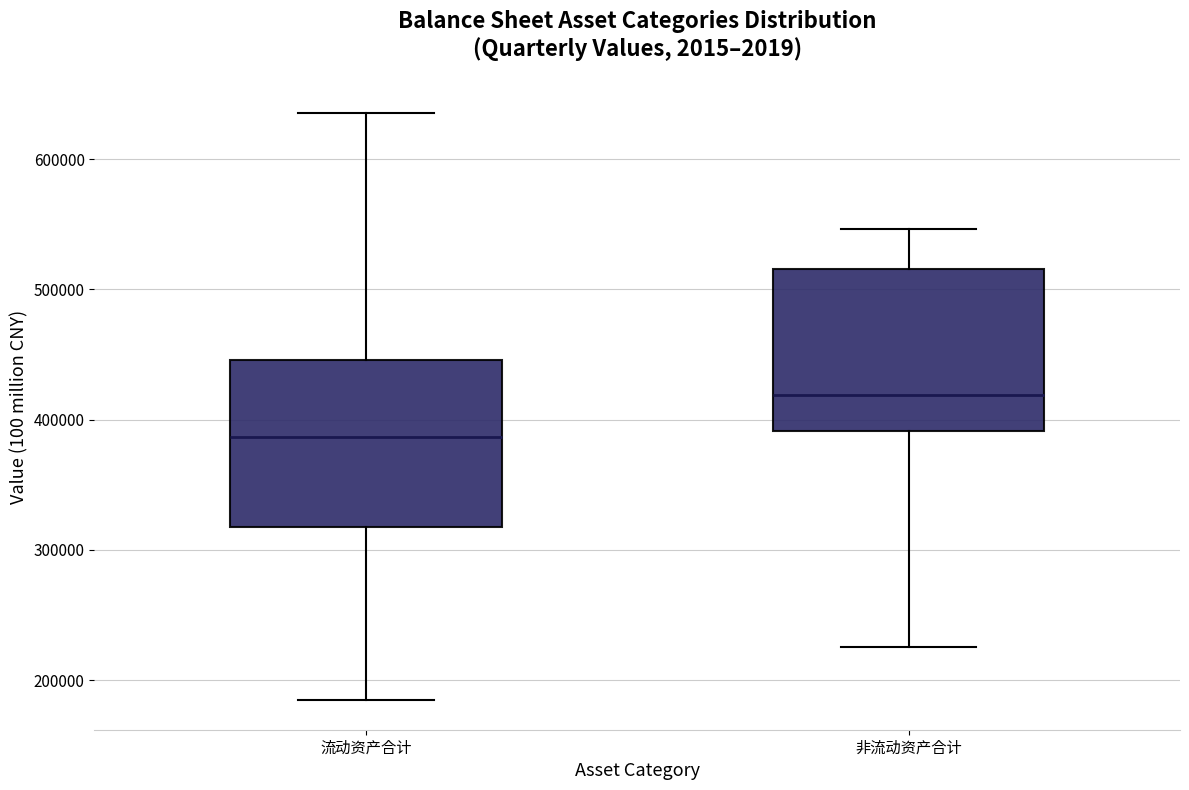

Reading left to right, read every box against the y-axis: the position of its median line, the range the box covers, and the ends of its whiskers. The values are not printed on the chart, so give them approximately, as read against the axis.

流动资产合计: median 390000, box 320000 to 450000, whiskers 180000 to 640000
非流动资产合计: median 420000, box 390000 to 520000, whiskers 230000 to 550000